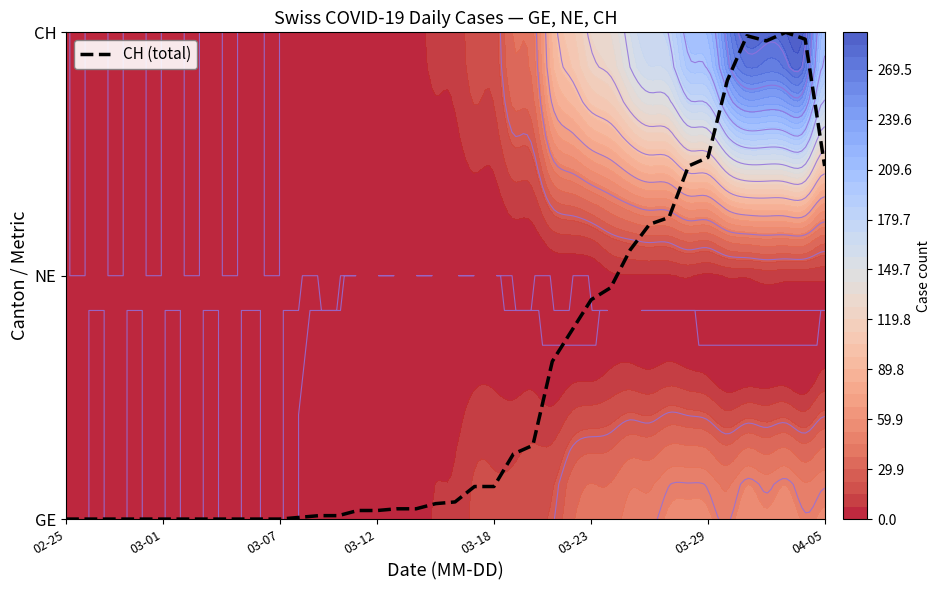

What is the difference between the values at 20 and 23?

0.2